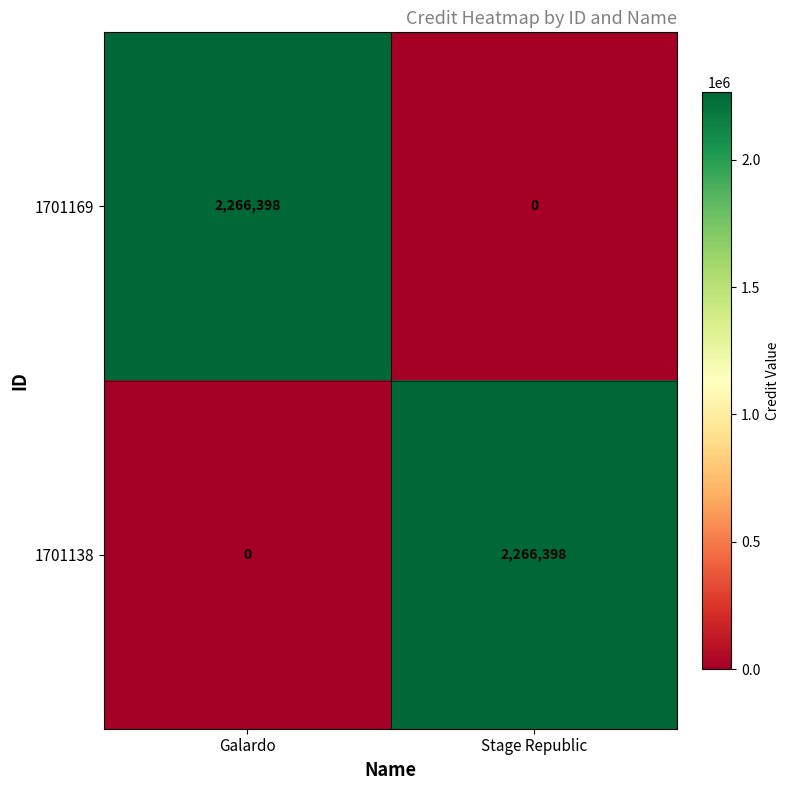

What is the total value across all series at Galardo?

2266398